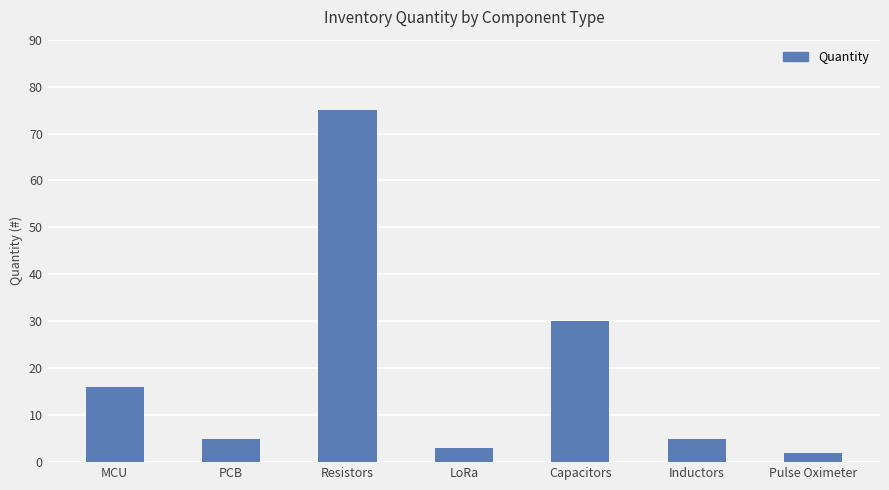

What is the approximate value at LoRa?

3